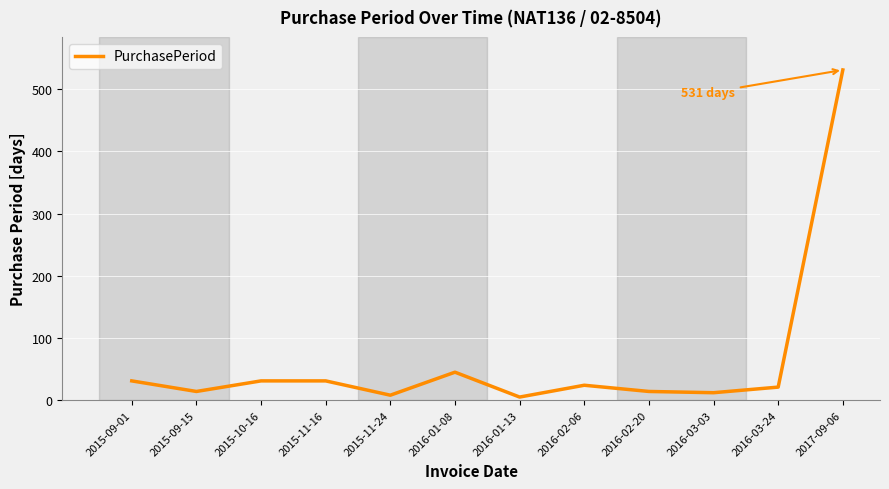

Which has a higher value, 2015-09-01 or 2016-01-13?

2015-09-01